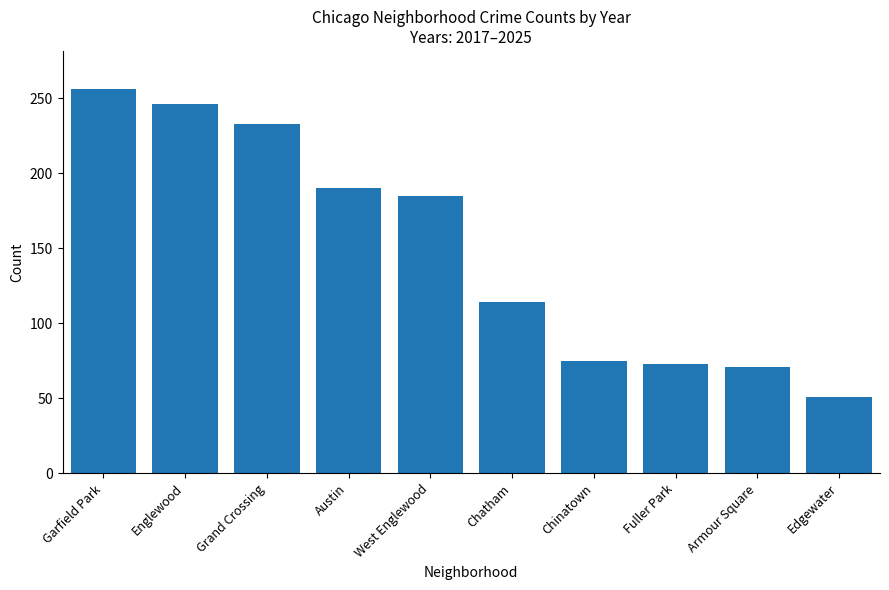

Reading right to left, extract all data points from this chart.

Edgewater=51	Armour Square=71	Fuller Park=73	Chinatown=75	Chatham=114	West Englewood=185	Austin=190	Grand Crossing=233	Englewood=246	Garfield Park=256